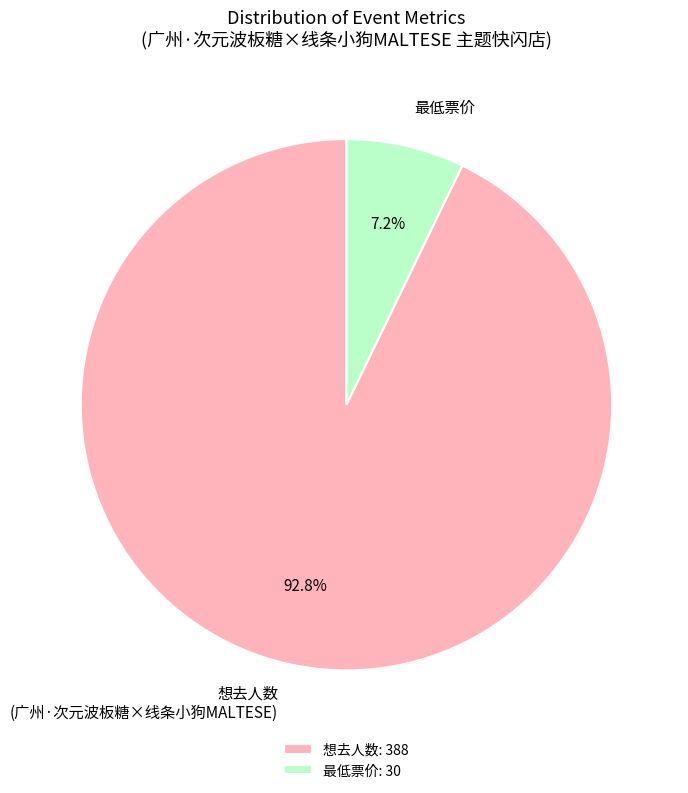

What is the ratio of the value at 想去人数 (广州·次元波板糖×线条小狗MALTESE) to the value at 最低票价?

12.9